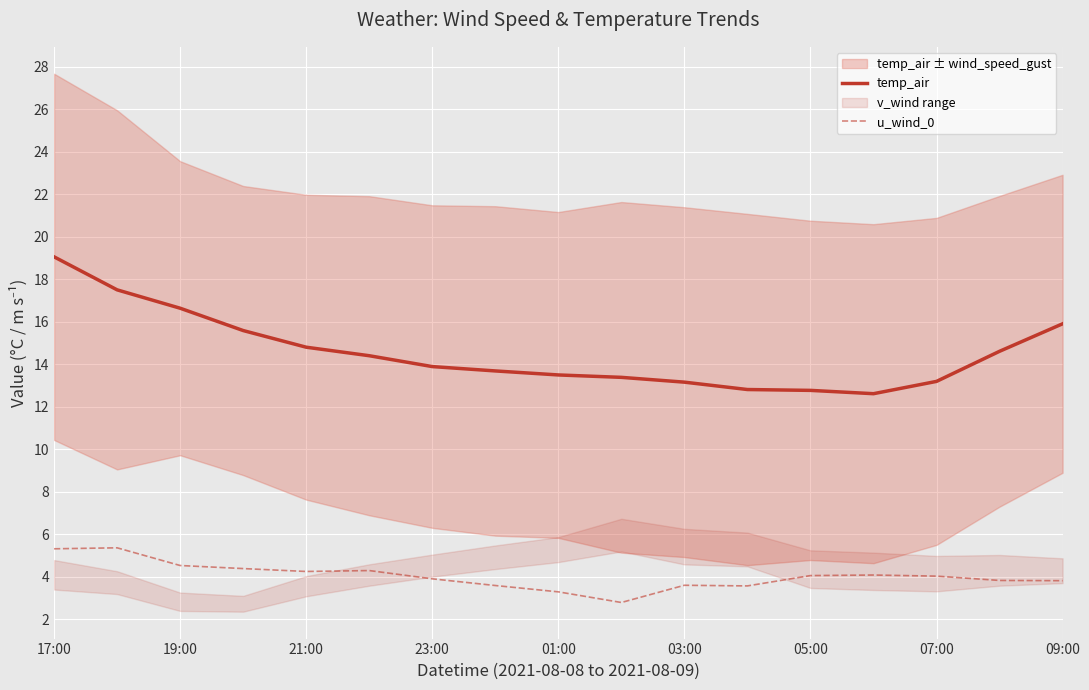

At which label does temp_air reach its peak?

17:00